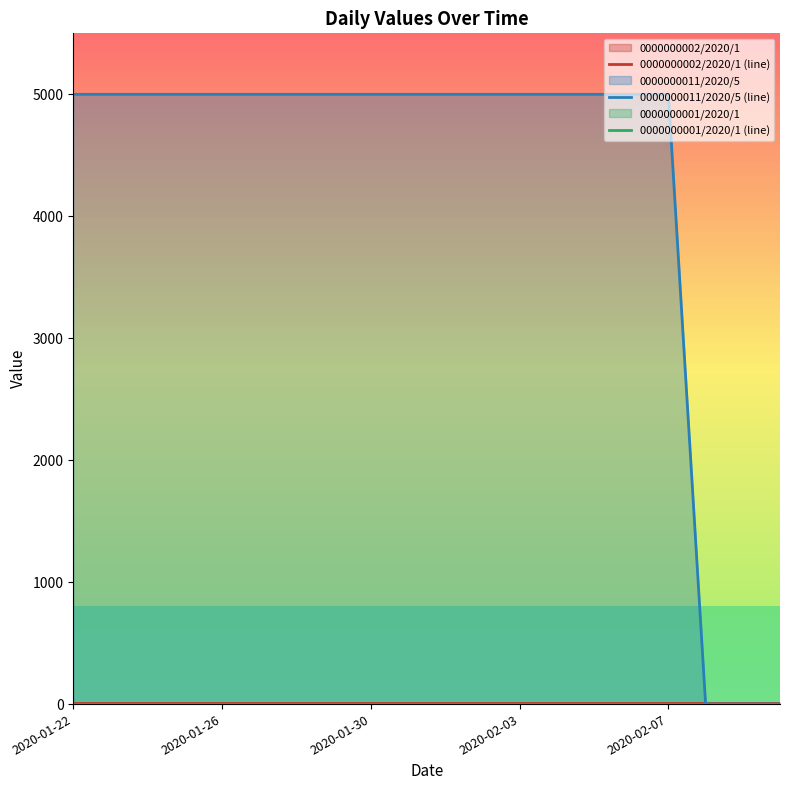

Which series has the largest total across all categories?

0000000011/2020/5 (line)